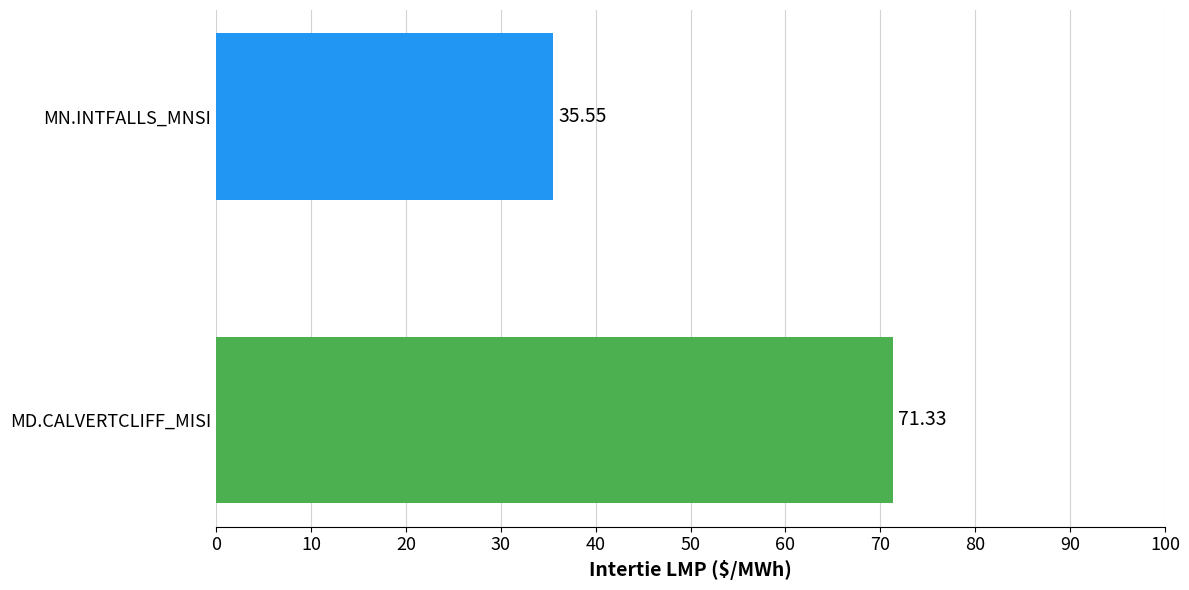

Which label corresponds to the largest value in the chart?

MD.CALVERTCLIFF_MISI